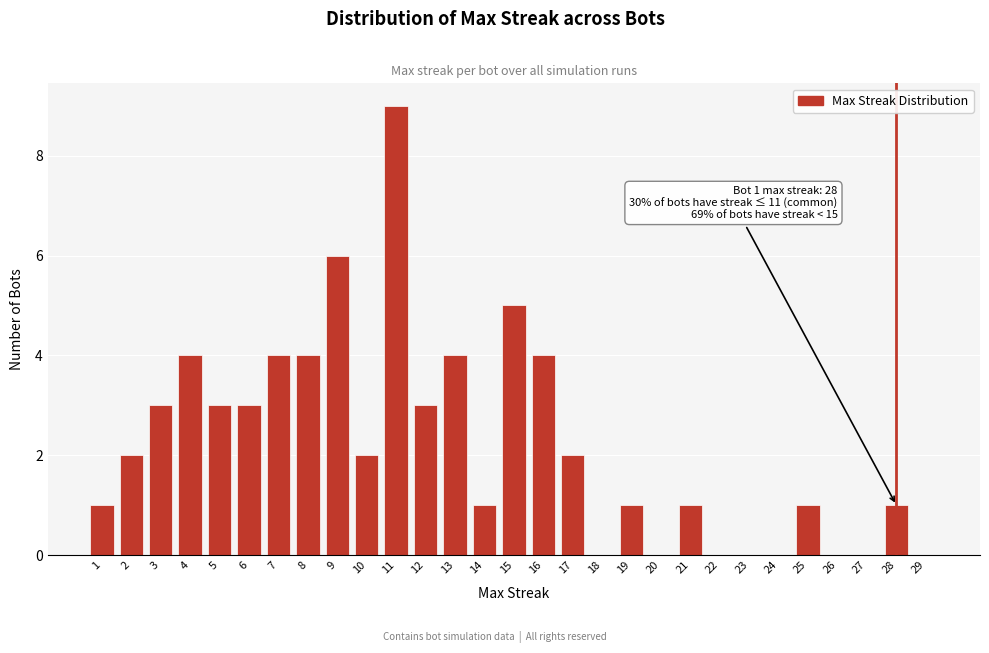

Reading left to right, list all the values displayed in this chart.

1=1	2=2	3=3	4=4	5=3	6=3	7=4	8=4	9=6	10=2	11=9	12=3	13=4	14=1	15=5	16=4	17=2	18=0	19=1	20=0	21=1	22=0	23=0	24=0	25=1	26=0	27=0	28=1	29=0